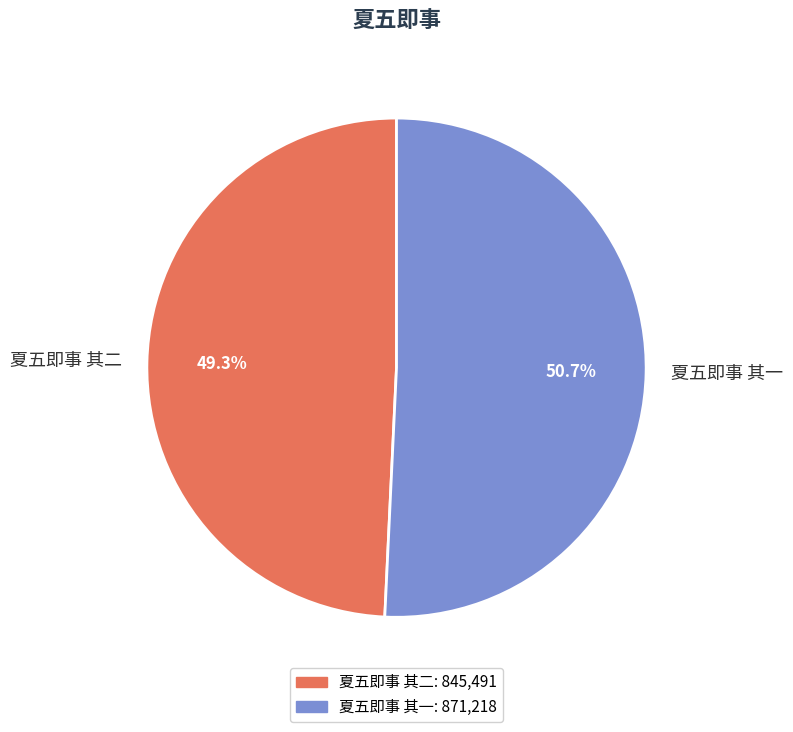

To the nearest percent, what is the difference between the 夏五即事 其一 and 夏五即事 其二 slice percentages?

1%